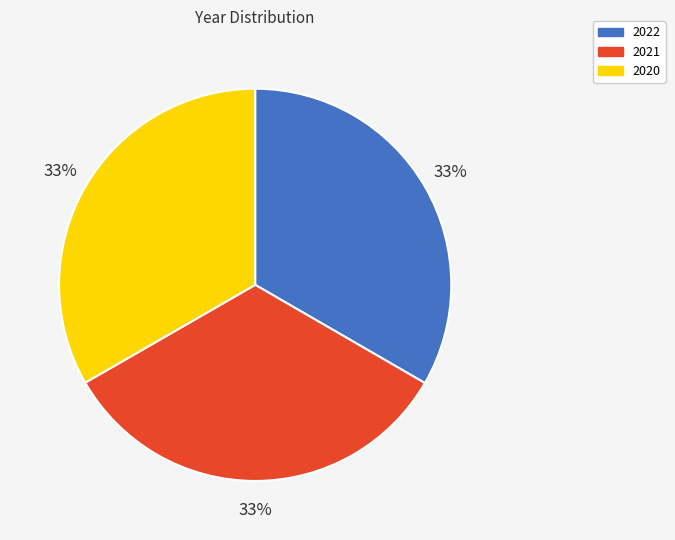

Do 2022 and 2021 together represent more than half of the pie?

Yes